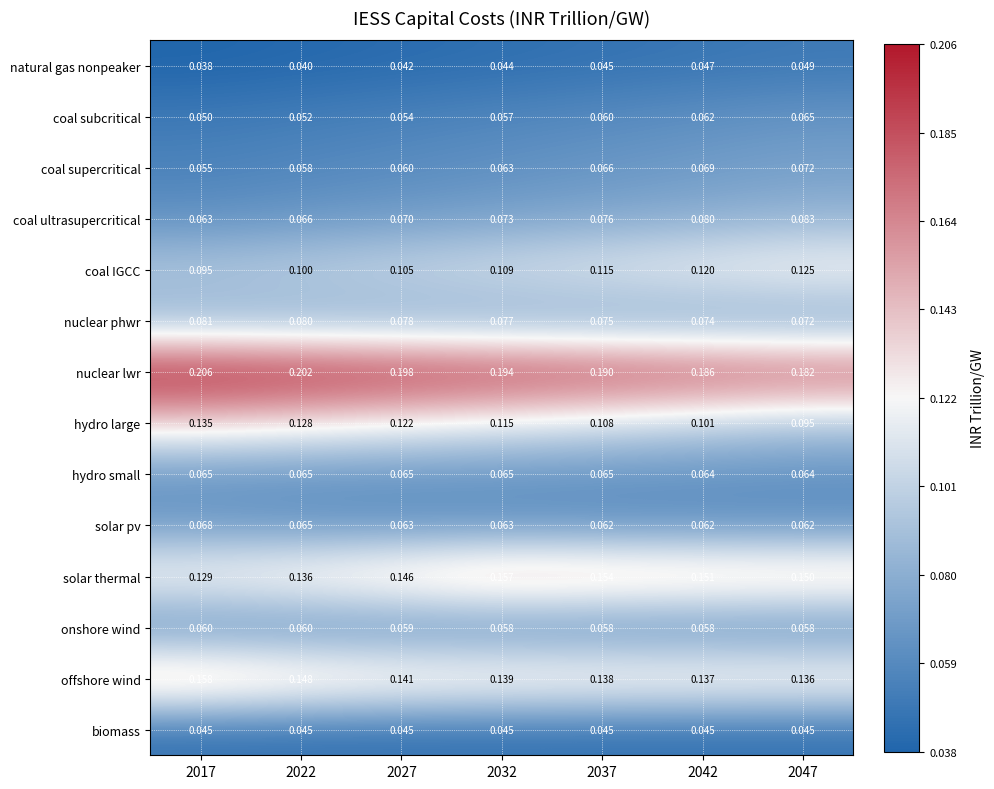

Between 2032 and 2037, which series saw the biggest shift?

hydro large